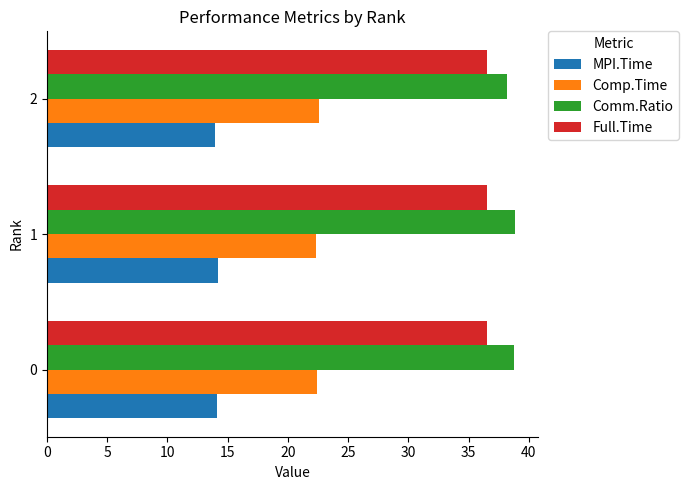

What is the smallest value displayed?

14.0